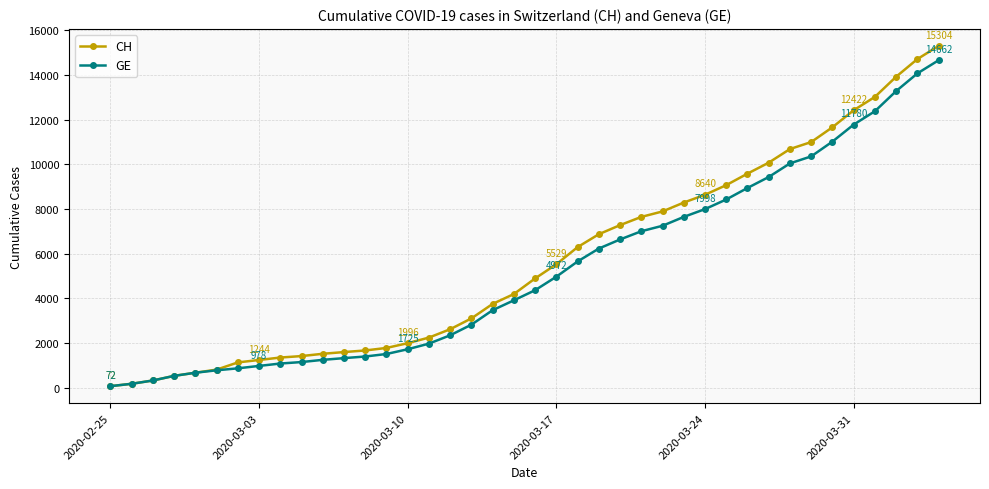

Which series has the largest range (max minus min)?

CH